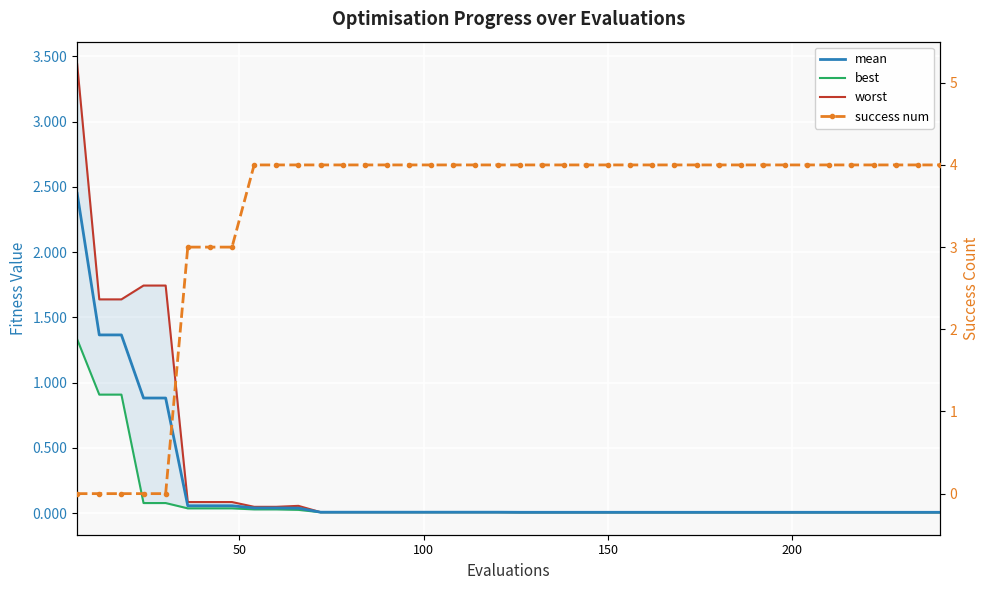

How many times do success num and mean cross each other?

1